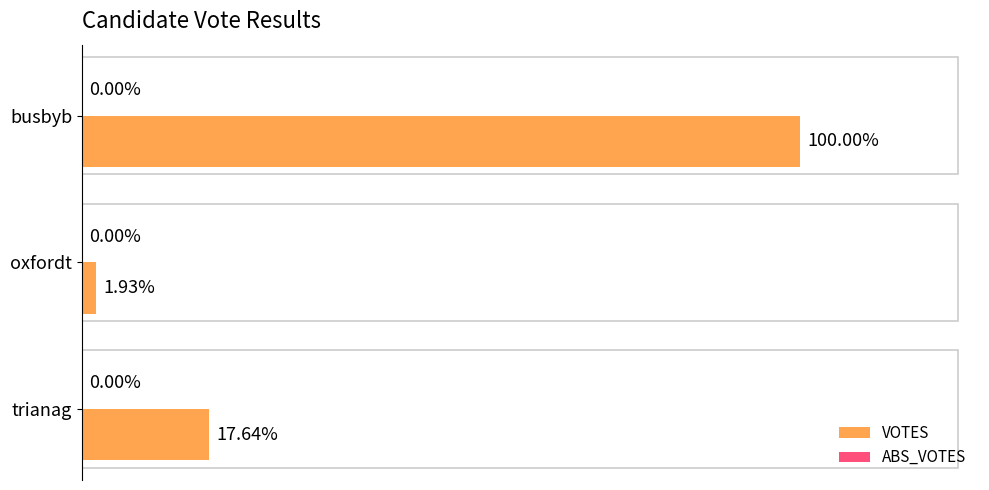

Are the bars horizontal?

Yes